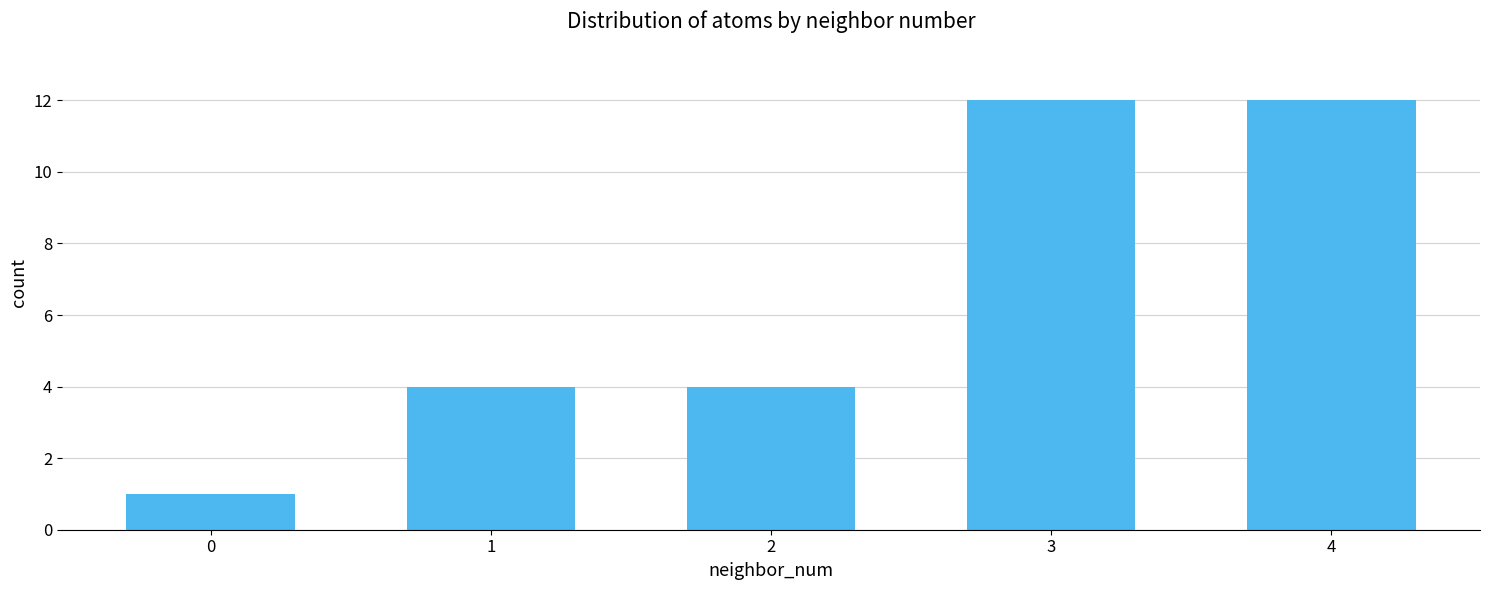

The value at 3 is 19. True or false?

False